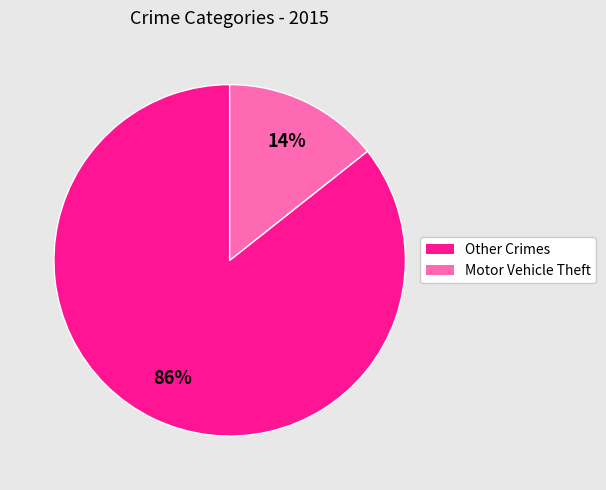

Does any single category account for the majority?

Yes